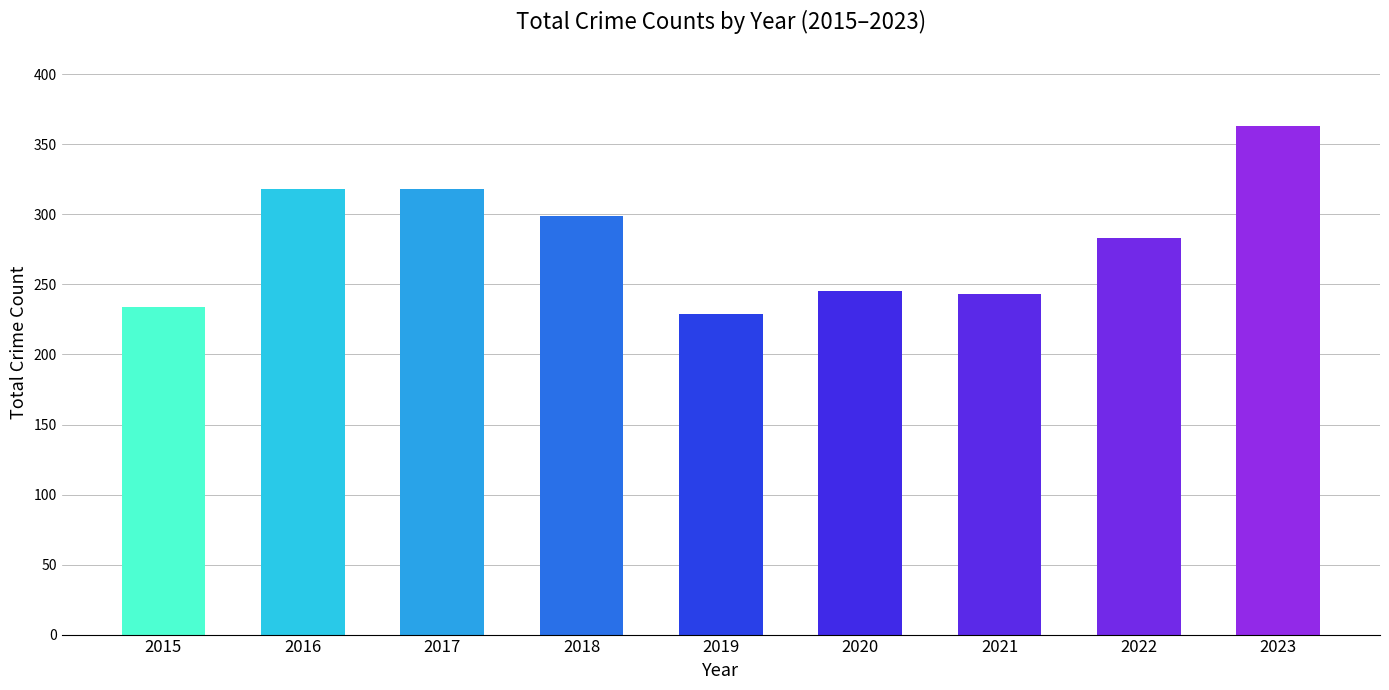

Does the chart contain any negative values?

No